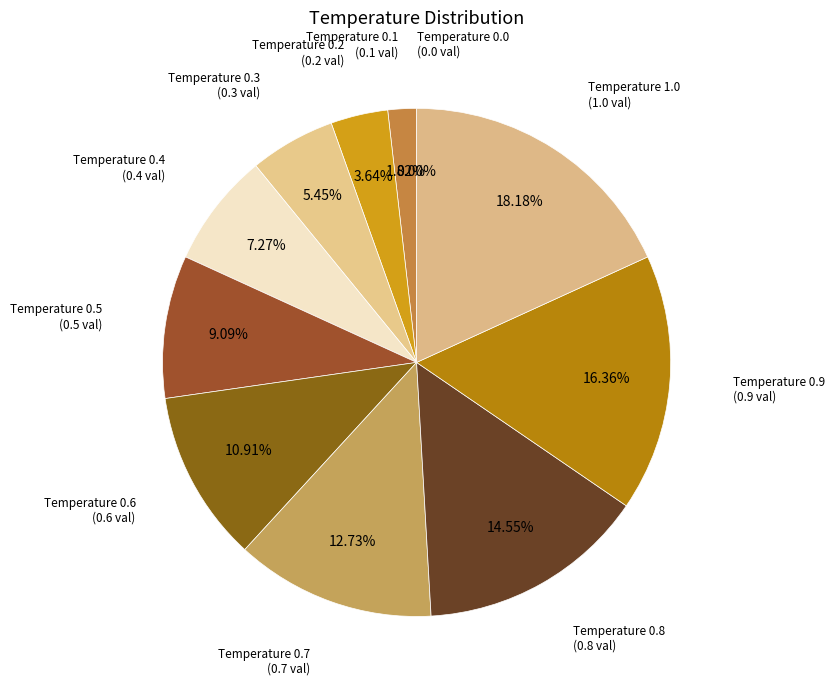

Which has a higher value, 0.7 or 0.1?

0.7